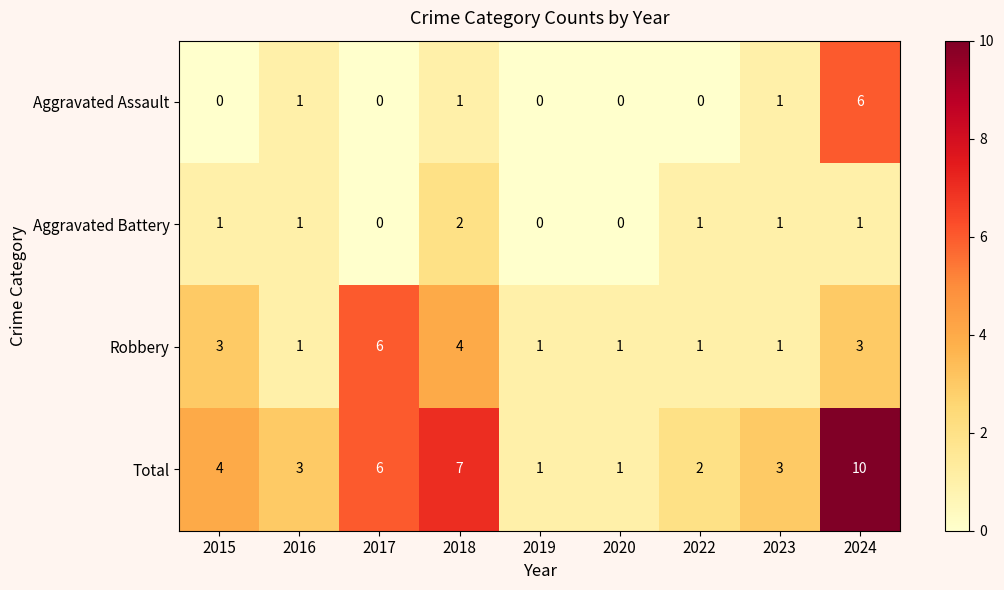

At which category does the chart reach its peak across all series?

2024